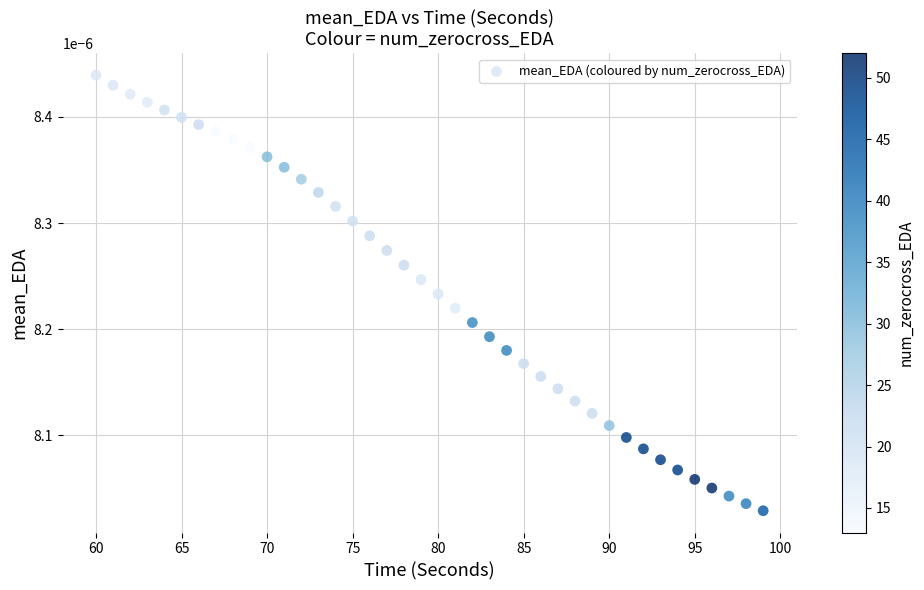

What is the range of X values (max minus min)?

39.0